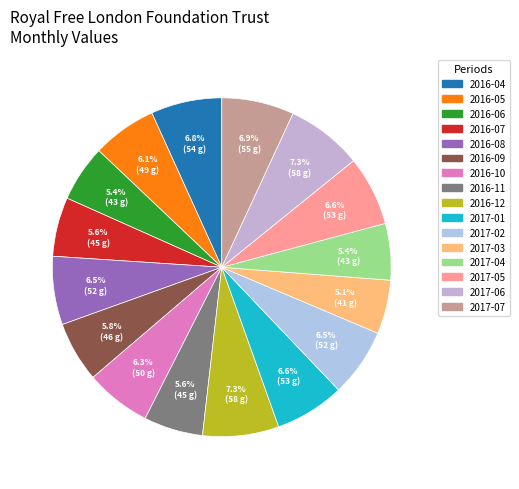

To the nearest percent, what is the difference between the largest and smallest slice percentages?

2%